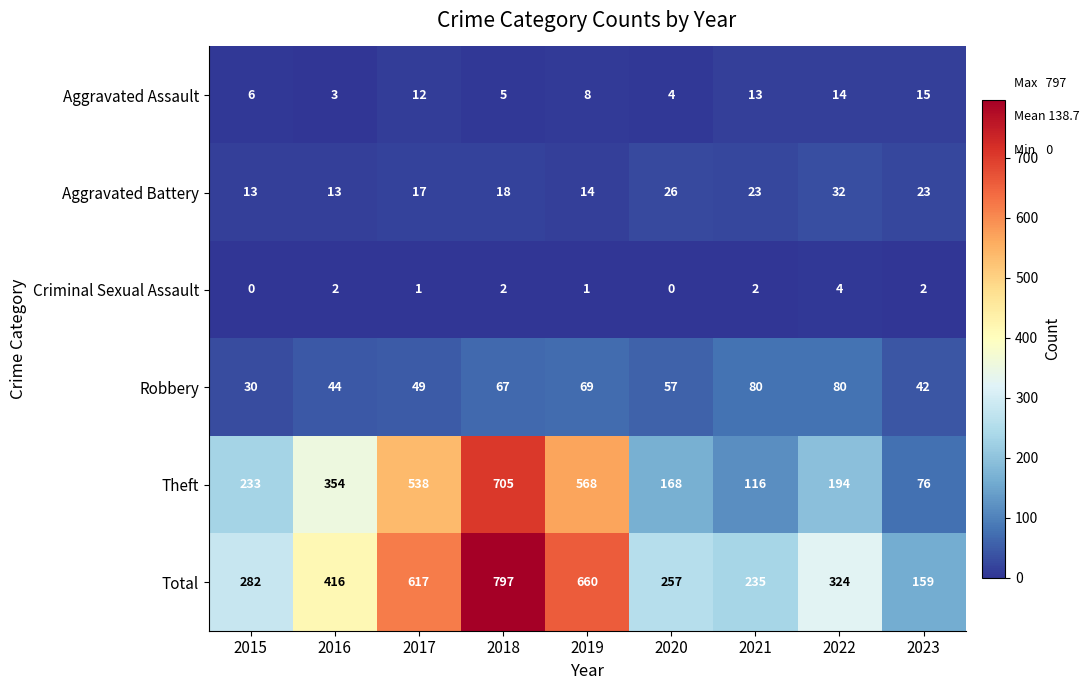

What is the total value across all series at 2019?

1320